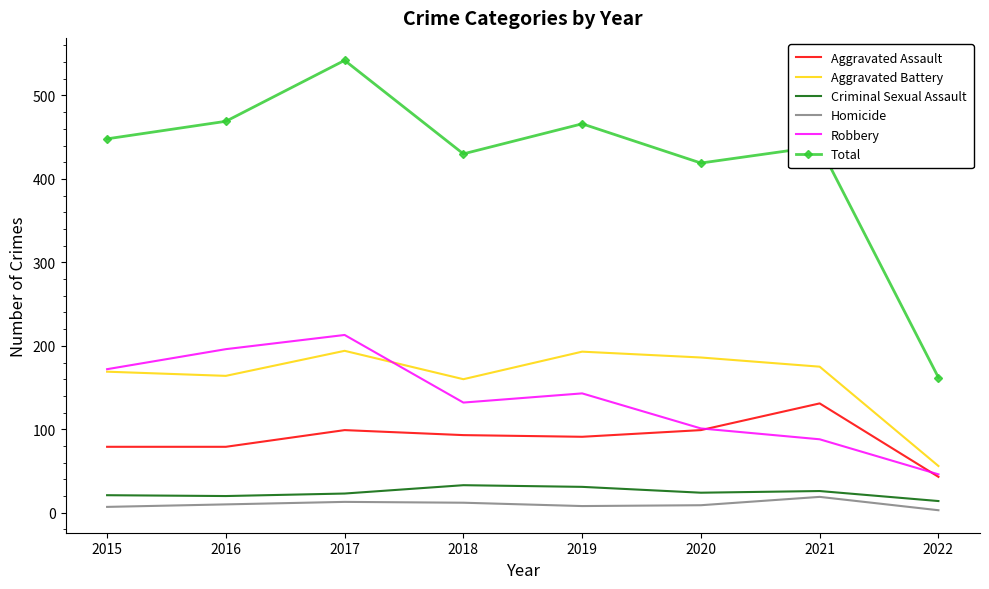

At how many categories does at least one series exceed 80?

8